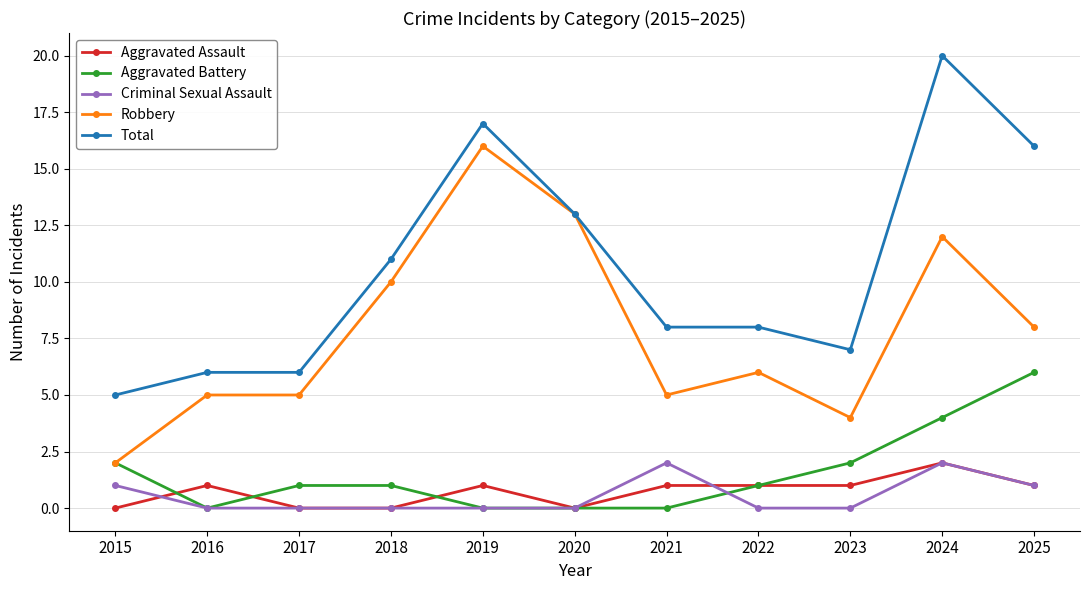

What is the minimum value for Total?

5